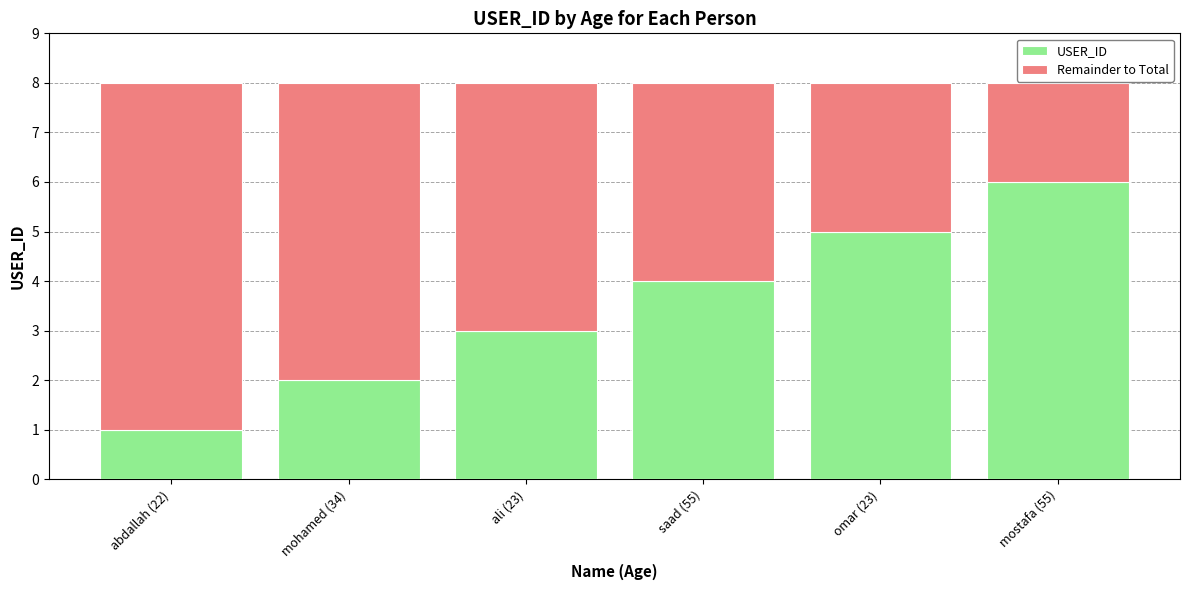

Reading left to right, what are the values for USER_ID?

1	2	3	4	5	6